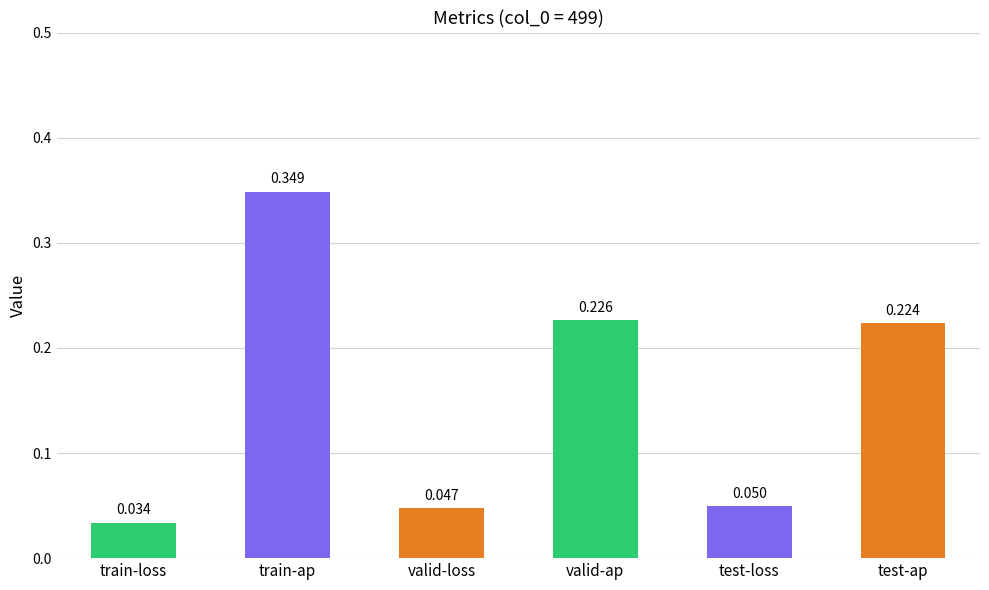

What is the label of the 4th bar from the right?

valid-loss